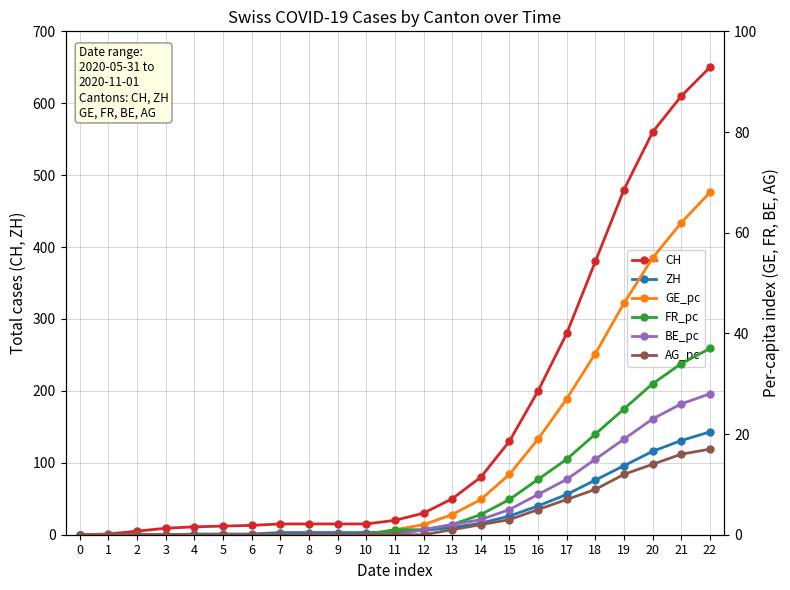

True or false: ZH and GE_pc cross at least once.

False